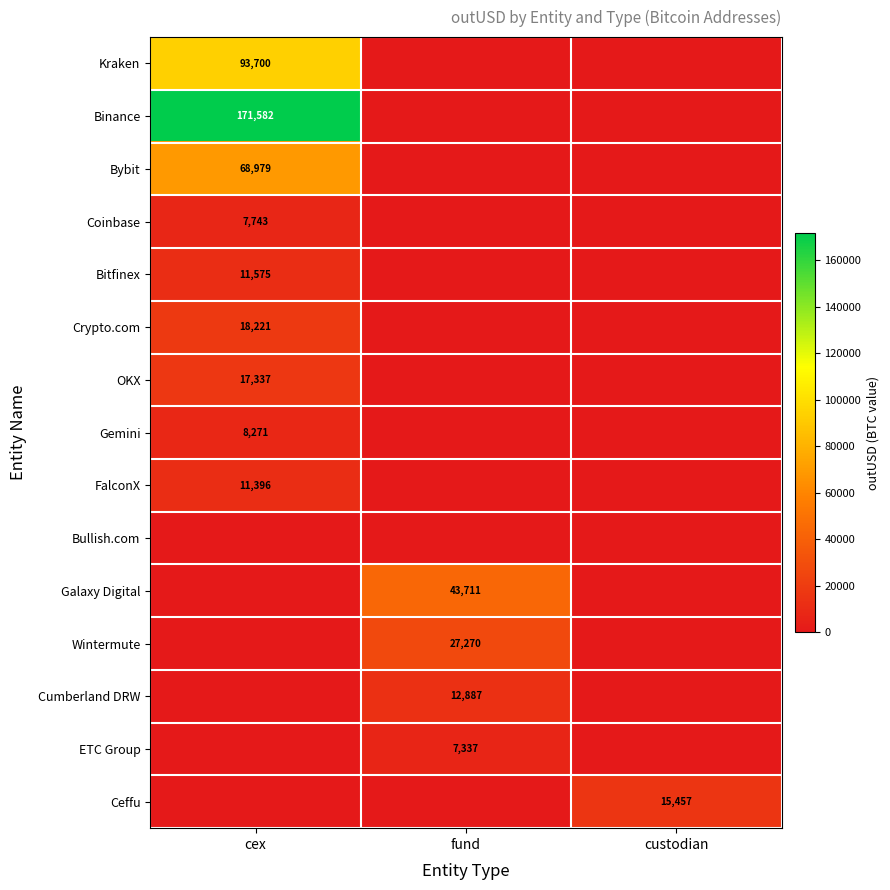

The value of Bybit at cex is 110987. True or false?

False